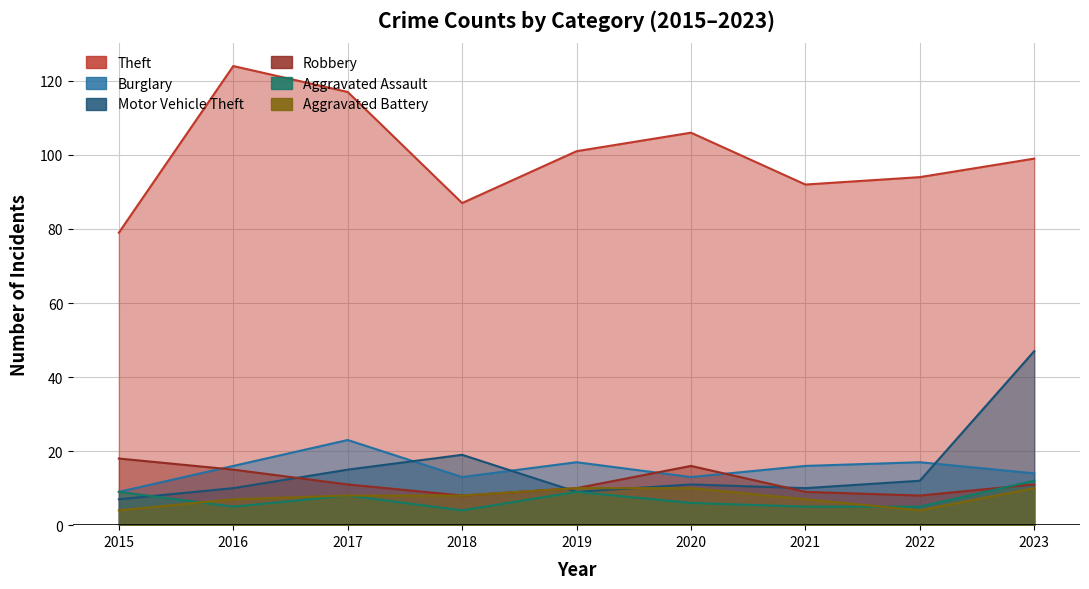

What is the difference between the maximum and second lowest values in the Theft series?

37